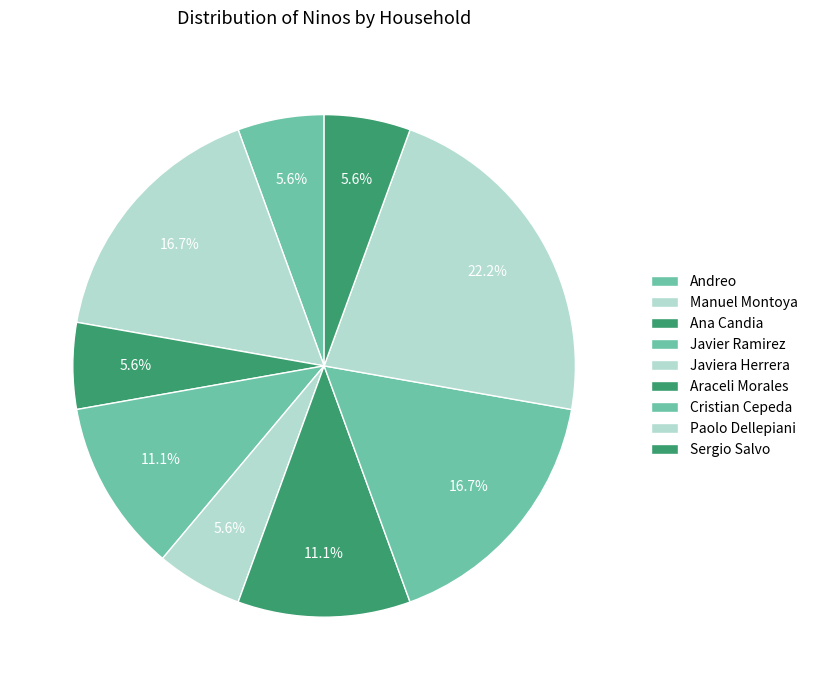

How many slices are in this pie chart?

9